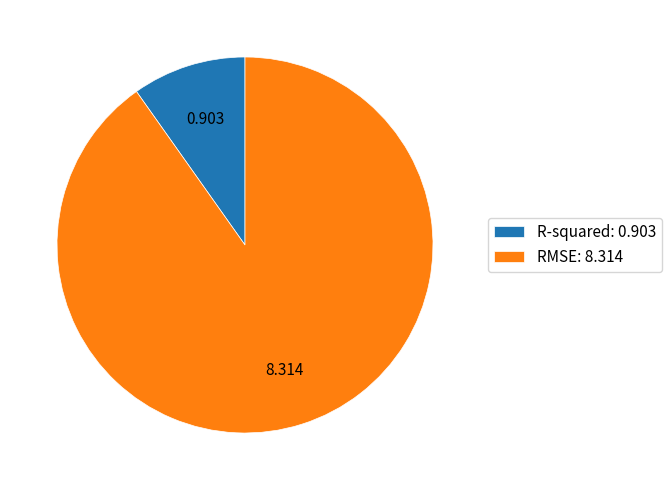

Which category accounts for the majority?

RMSE